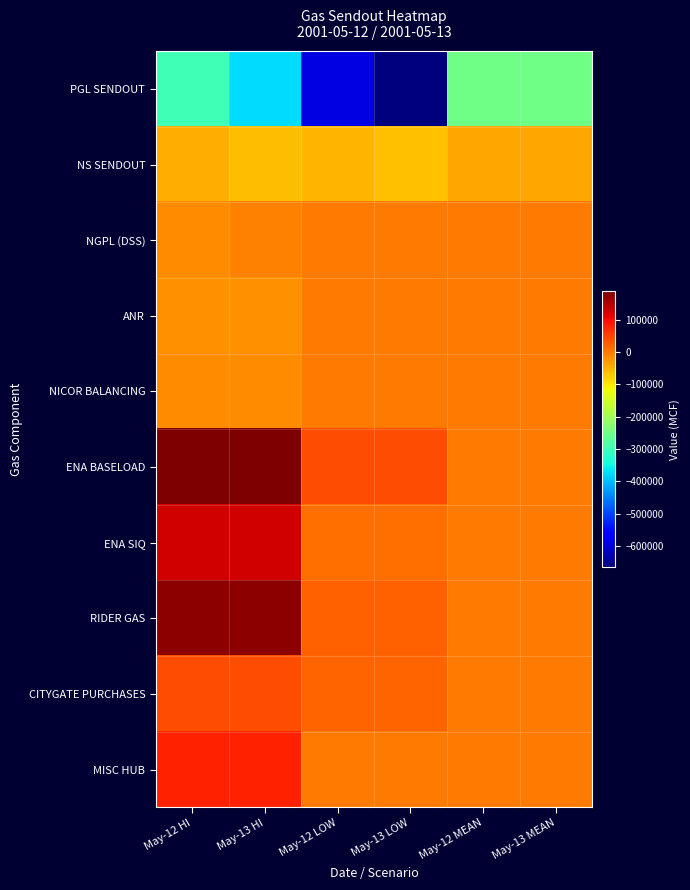

What is the spread (max minus min) of values at May-13 HI?

562907